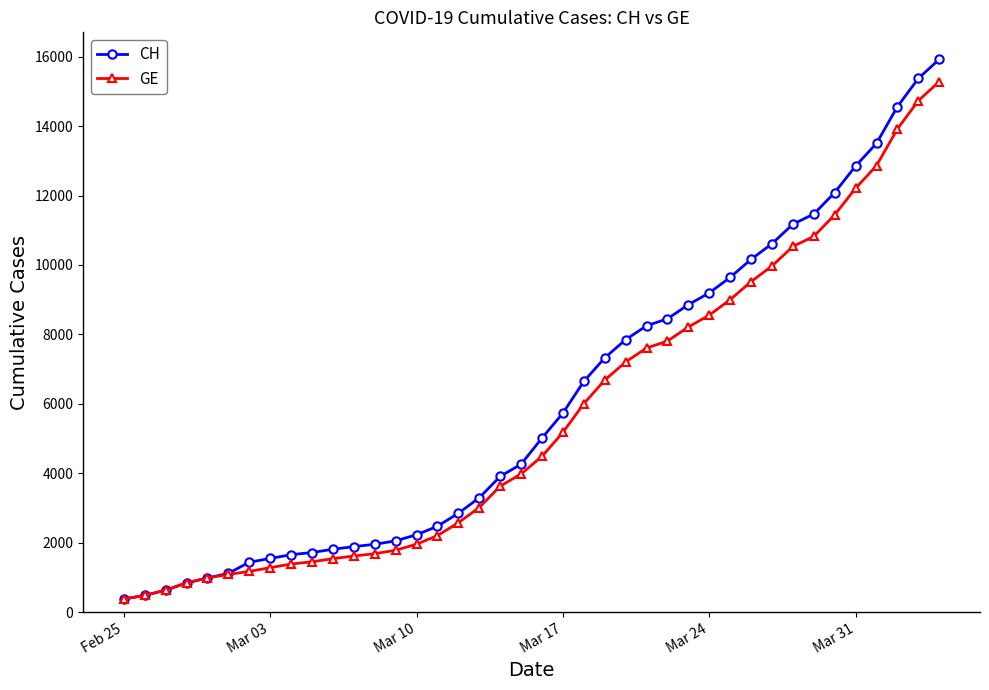

Which series has the widest spread of values?

CH